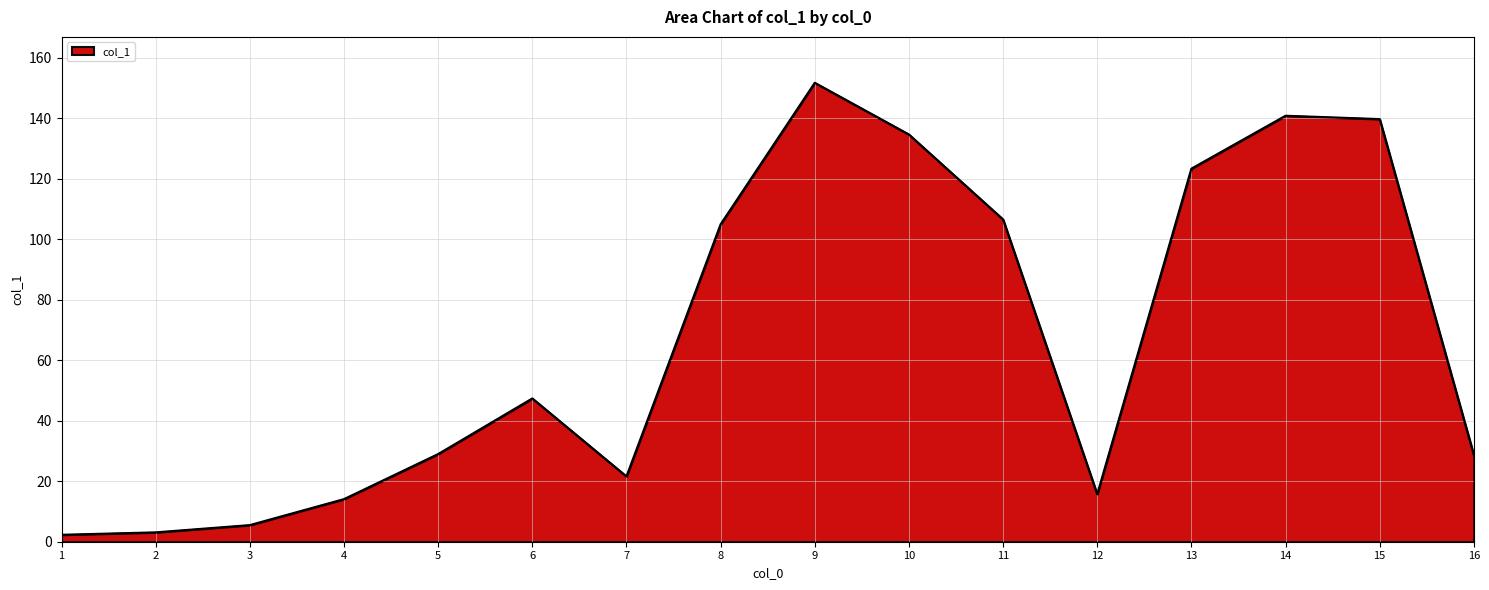

True or false: the data shows 29.0 at 5.

True